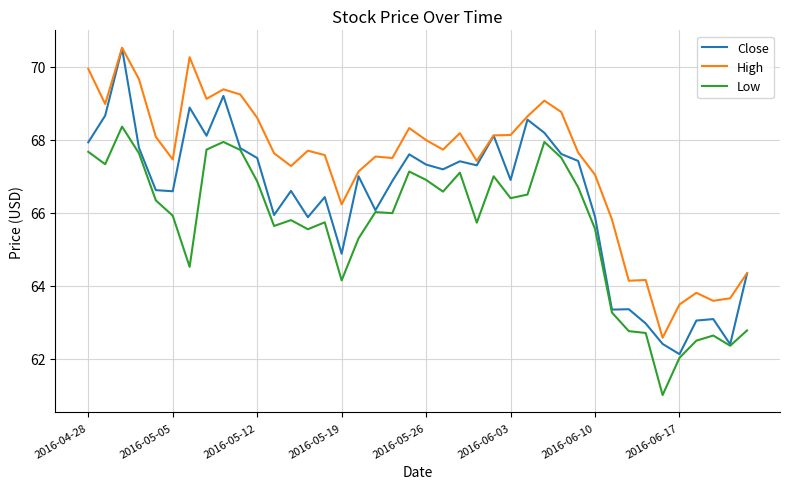

Count the number of data series in this chart.

3